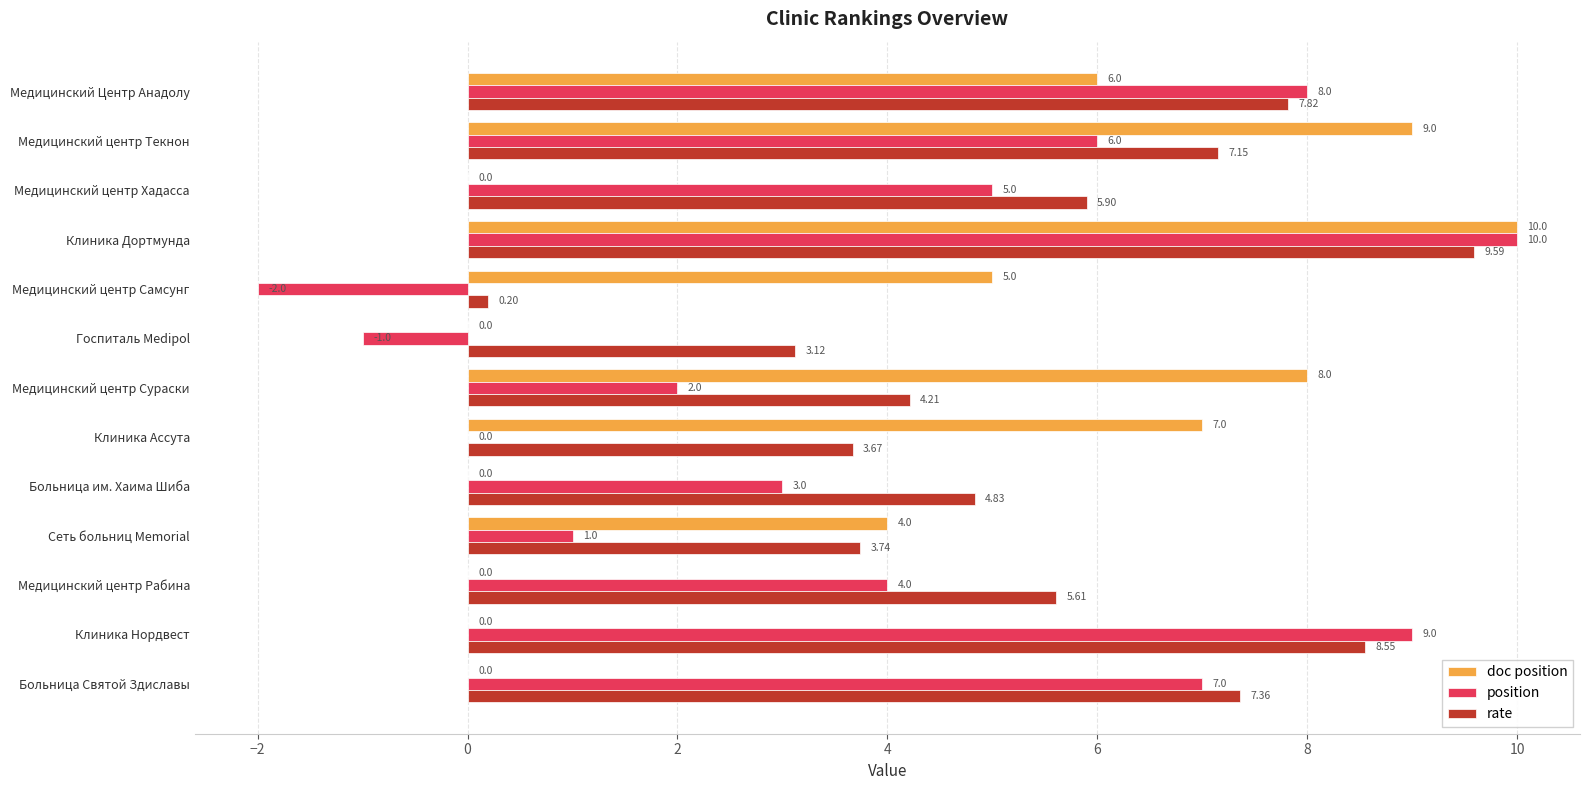

Is the value of doc position at Медицинский центр Сураски greater than the value of position at Госпиталь Medipol?

Yes